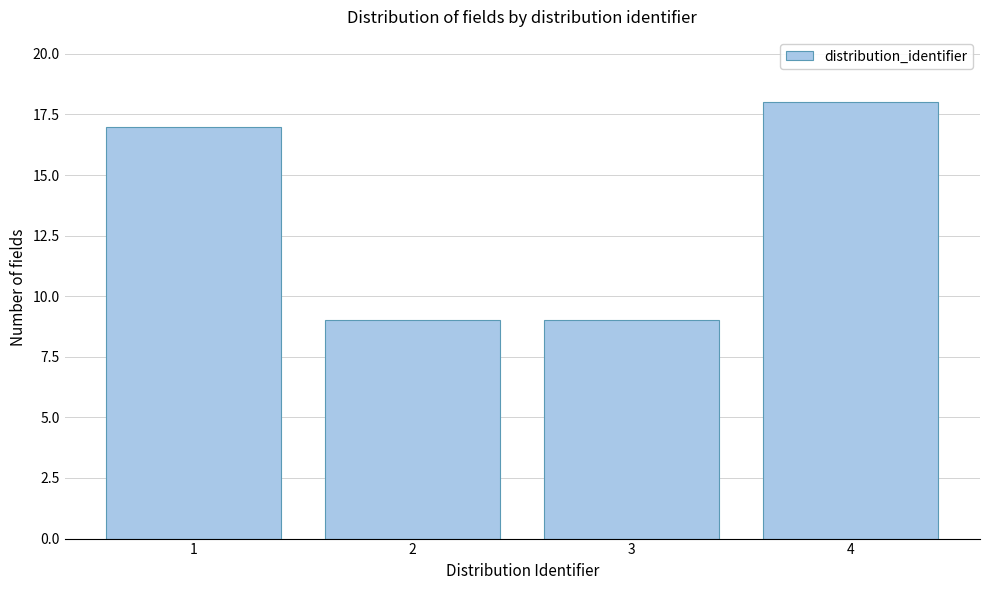

Reading left to right, extract all data points from this chart.

17	9	9	18